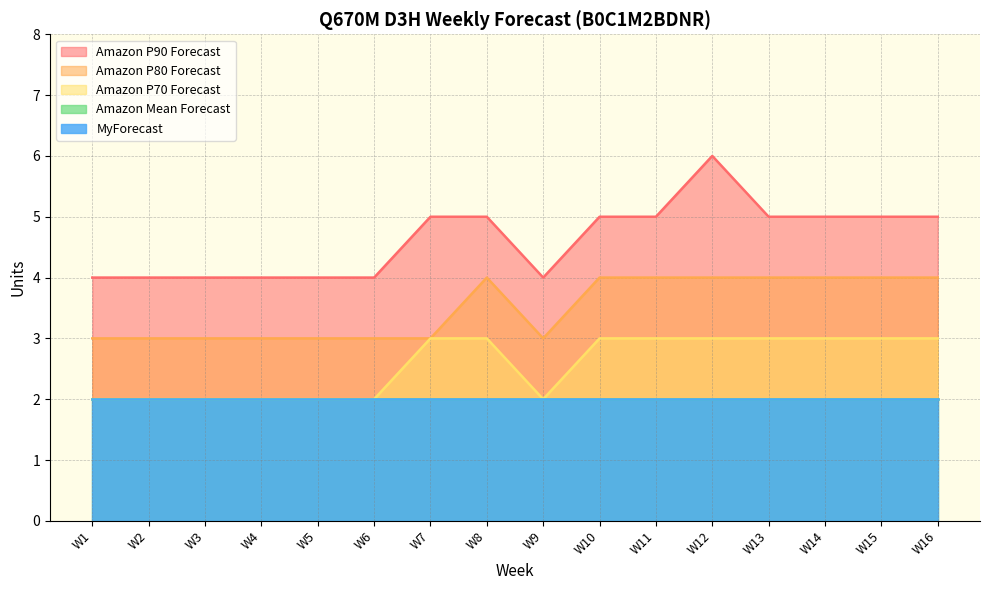

True or false: Amazon P80 Forecast and Amazon P70 Forecast cross at least once.

False